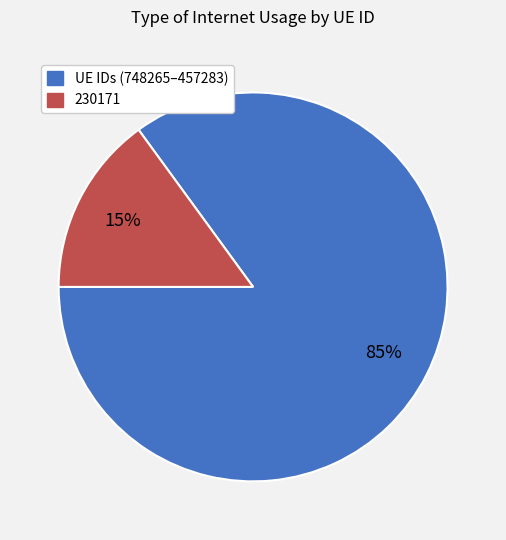

To the nearest percent, what is the average slice percentage?

50%